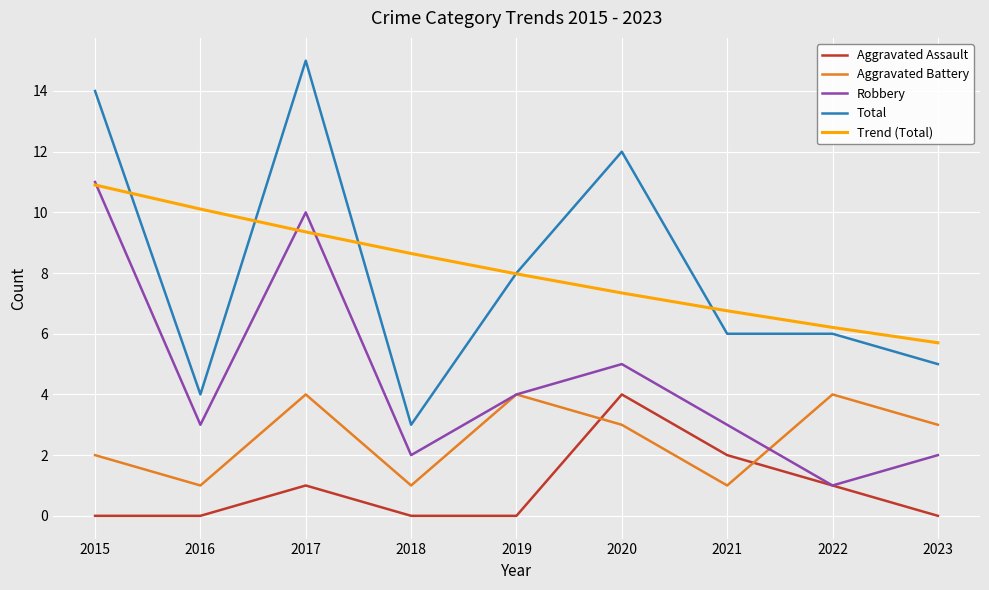

Where is the first local maximum for Total?

2017